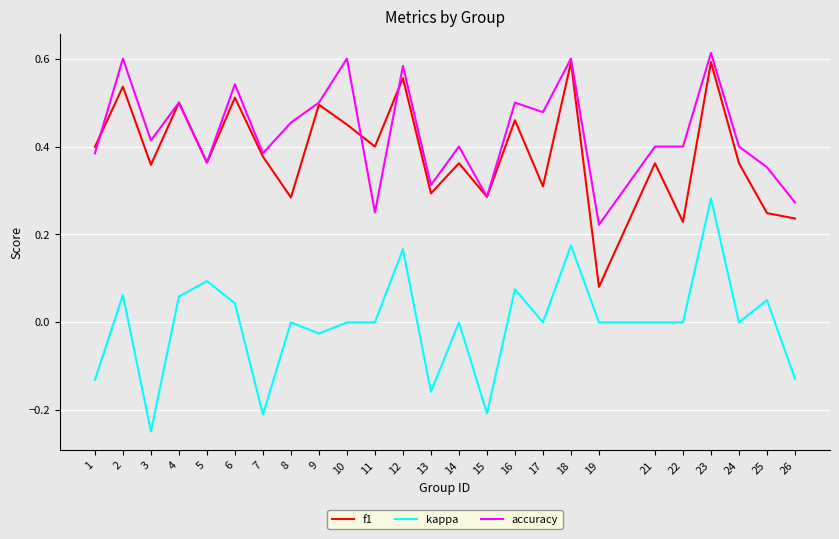

True or false: kappa and f1 cross at least once.

False